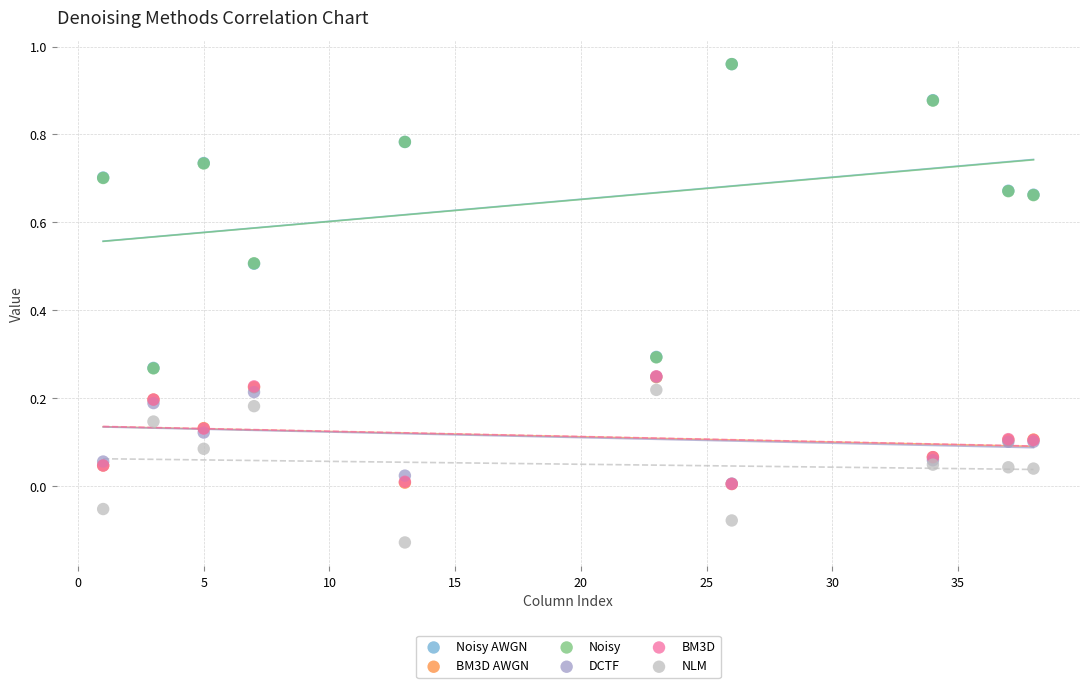

Which series has the widest spread of Y values?

Noisy